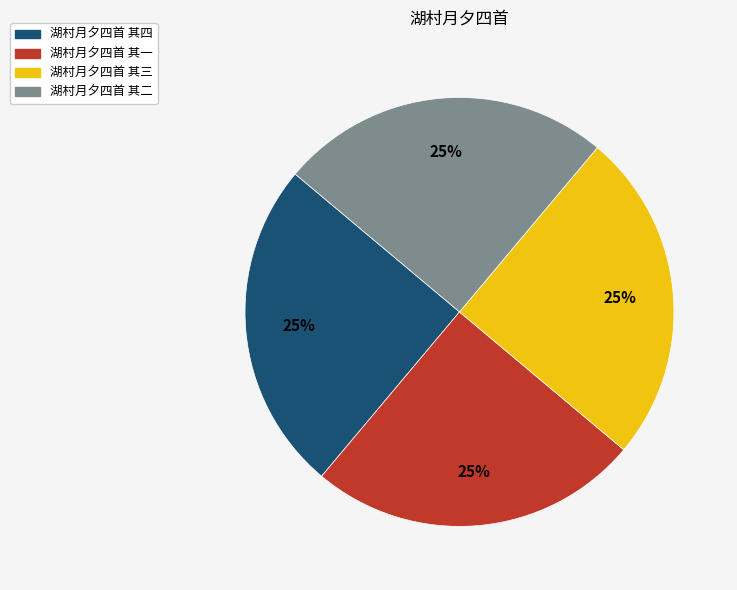

Approximately how many times larger is the value at 湖村月夕四首 其二 compared to 湖村月夕四首 其三?

1.0